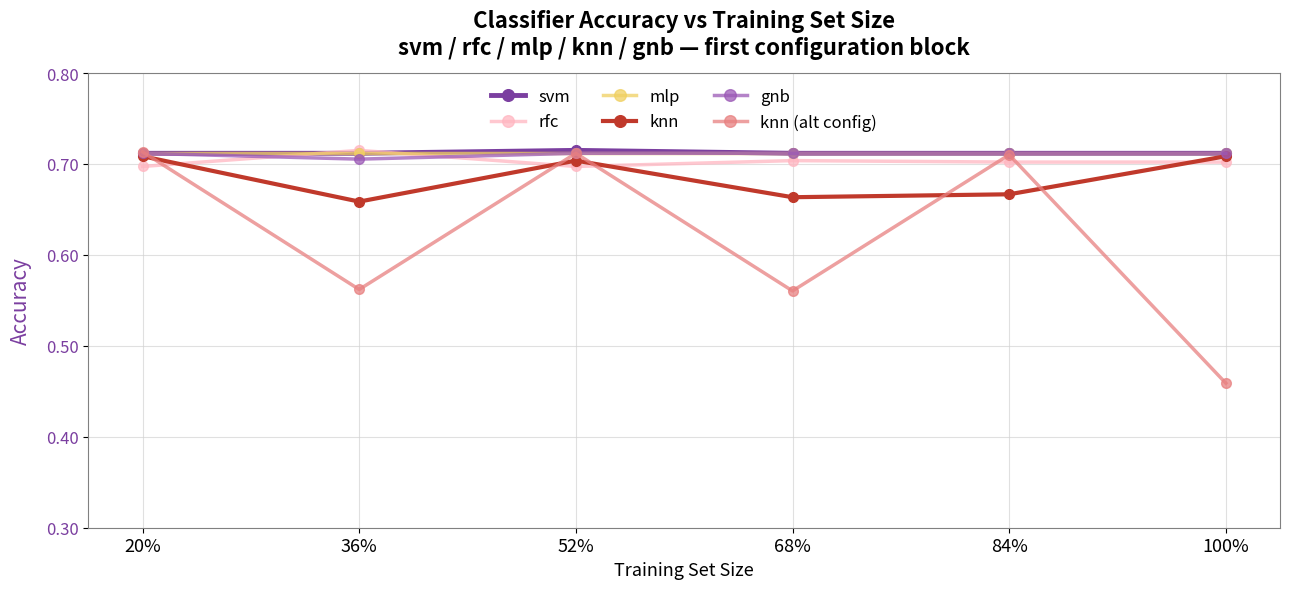

Which label corresponds to the smallest value in the chart?

100%